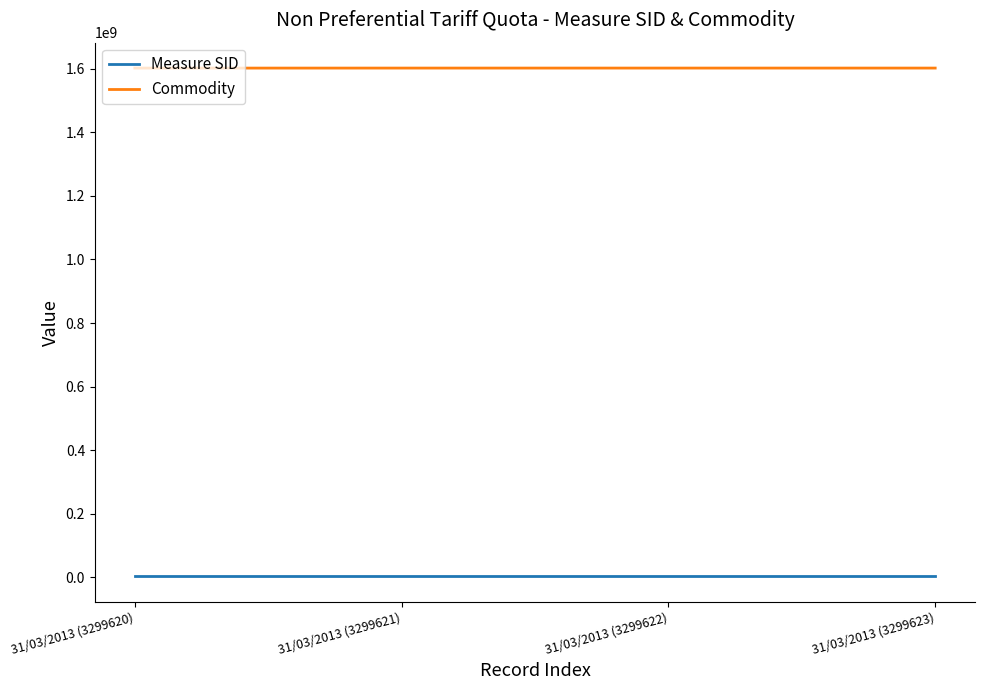

The value of Commodity at 31/03/2013 (3299623) is 2642253703. True or false?

False